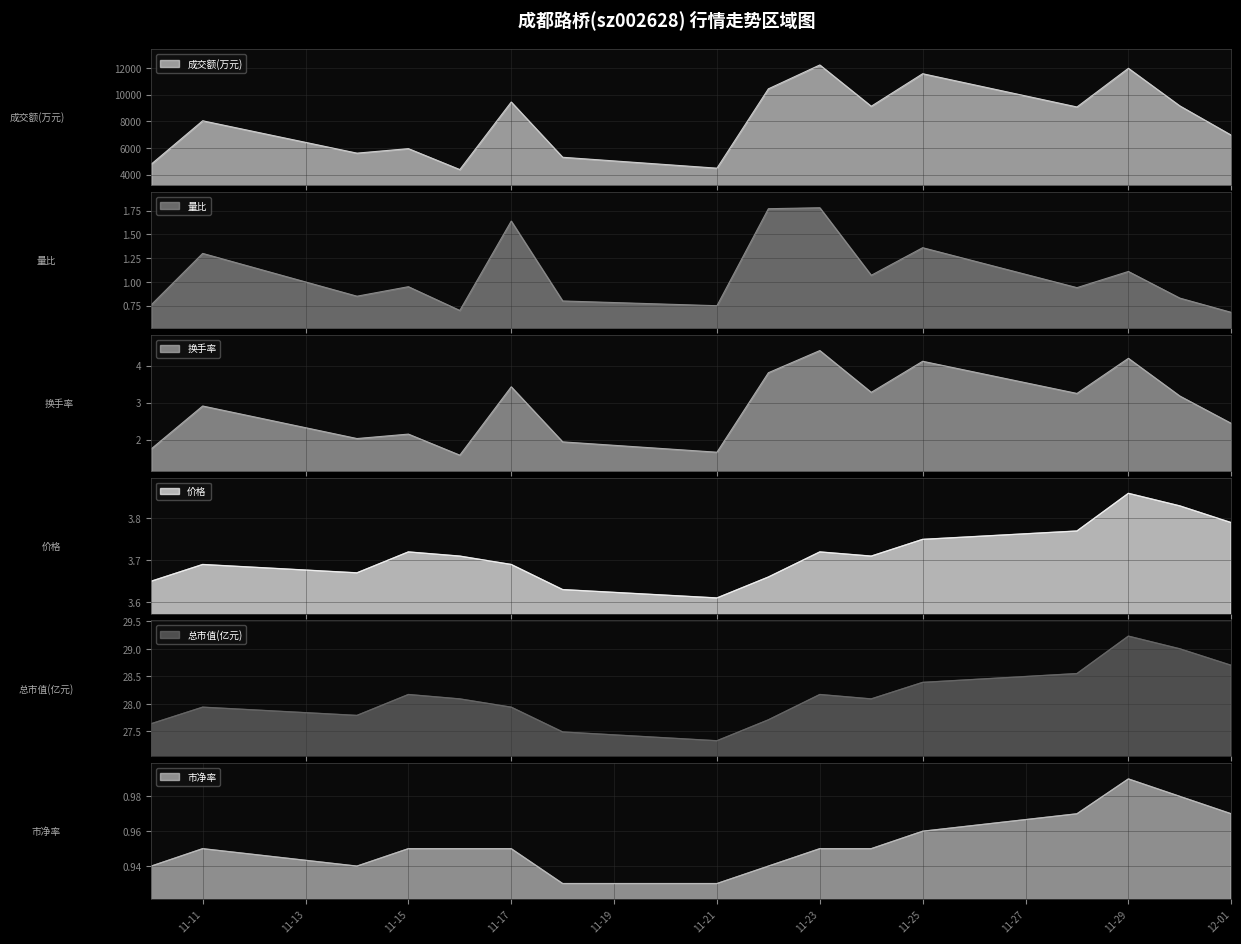

What is the minimum value shown in the chart?

0.7